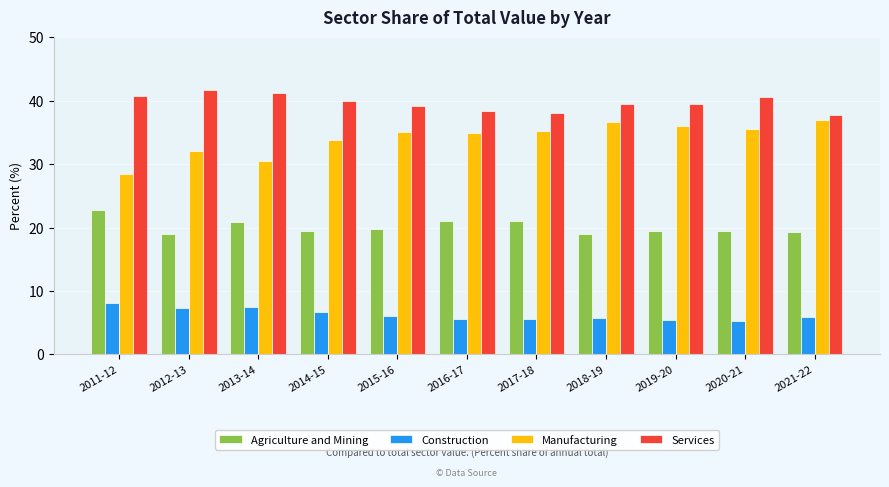

At which category does the chart reach its peak across all series?

2012-13